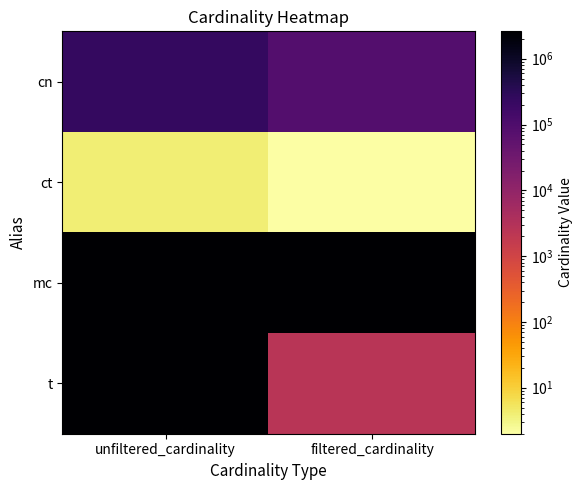

Reading left to right, list all the values displayed in this chart.

cn: unfiltered_cardinality=234997	filtered_cardinality=84843
ct: unfiltered_cardinality=4	filtered_cardinality=2
mc: unfiltered_cardinality=2609129	filtered_cardinality=2609129
t: unfiltered_cardinality=2528312	filtered_cardinality=2536